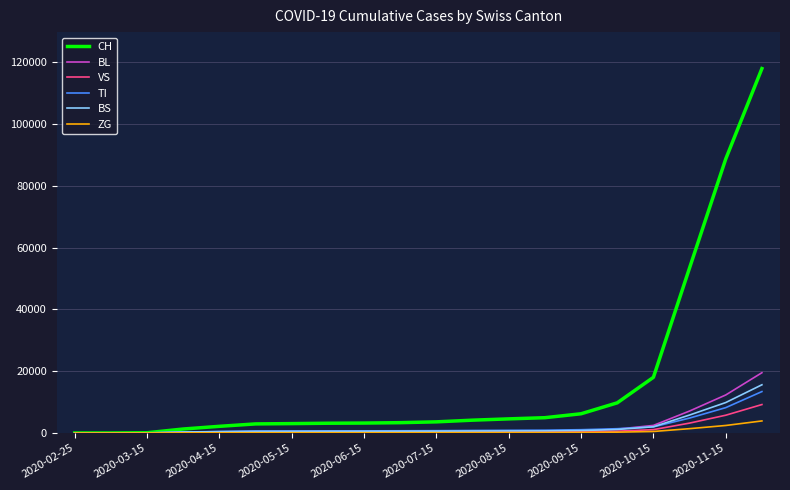

Which series has the largest total across all categories?

CH